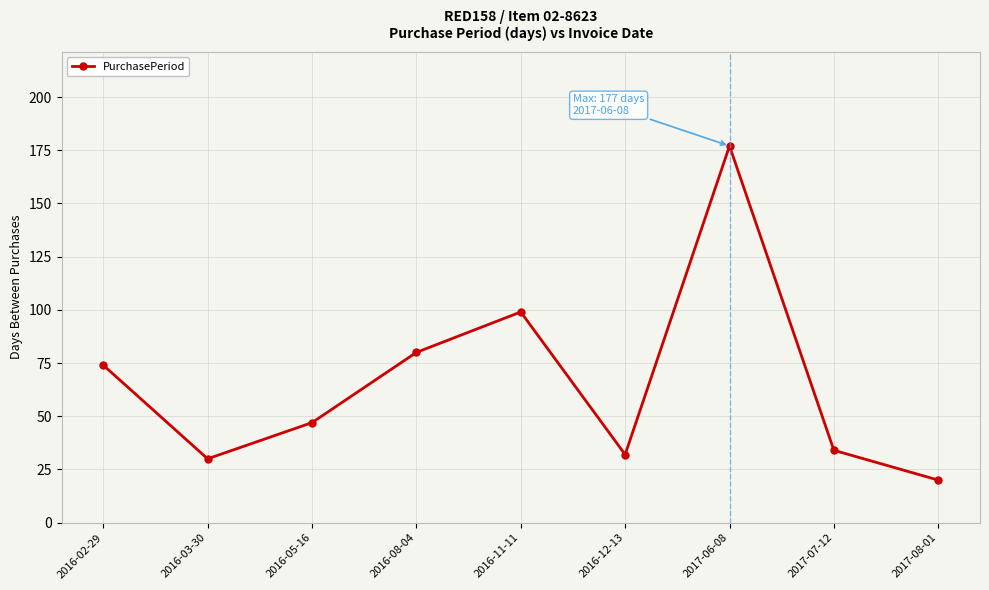

What is the label of the 4th point from the right?

2016-12-13